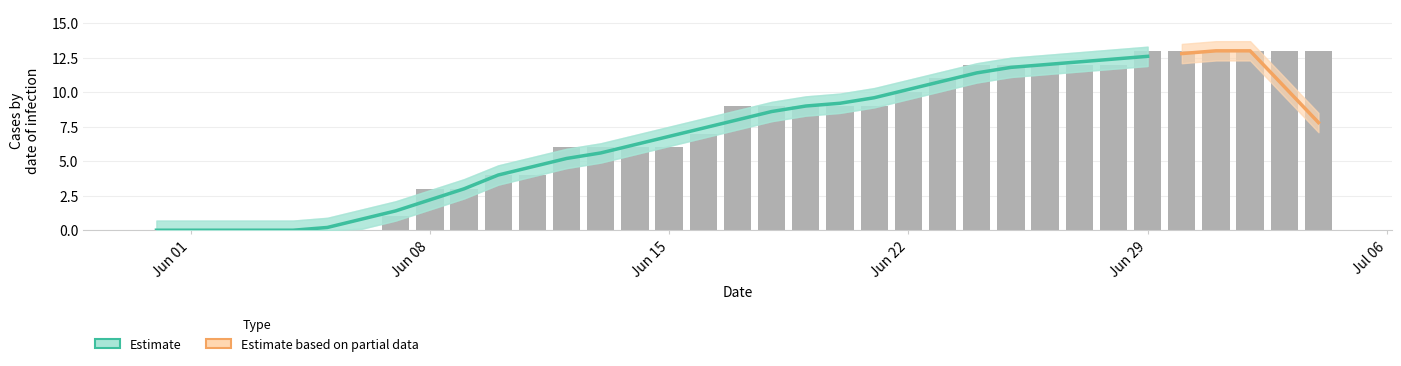

True or false: TI has a value of 3 at 2020-06-23.

False